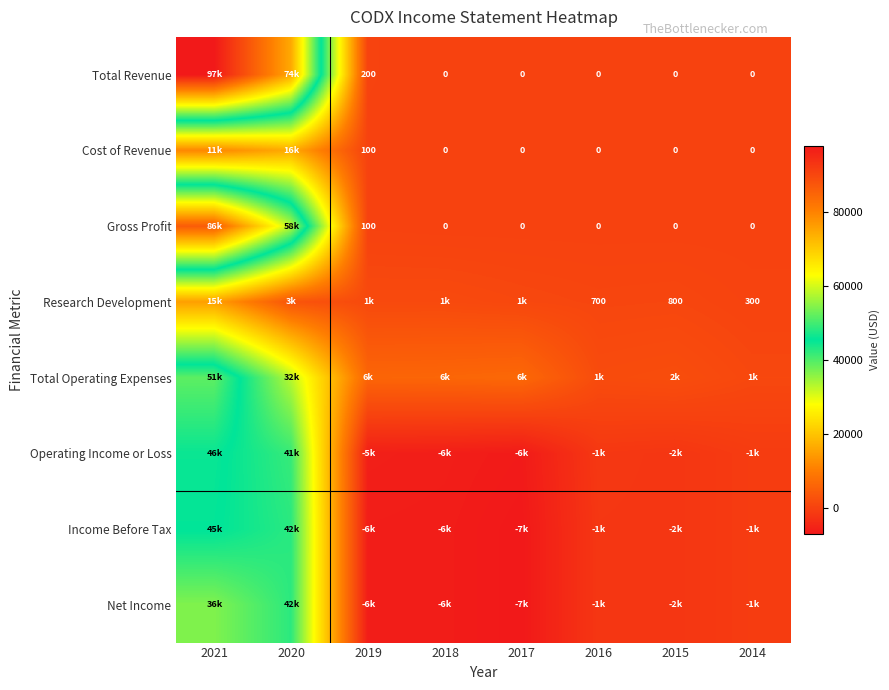

The value of Gross Profit at 2018 is 0. True or false?

True